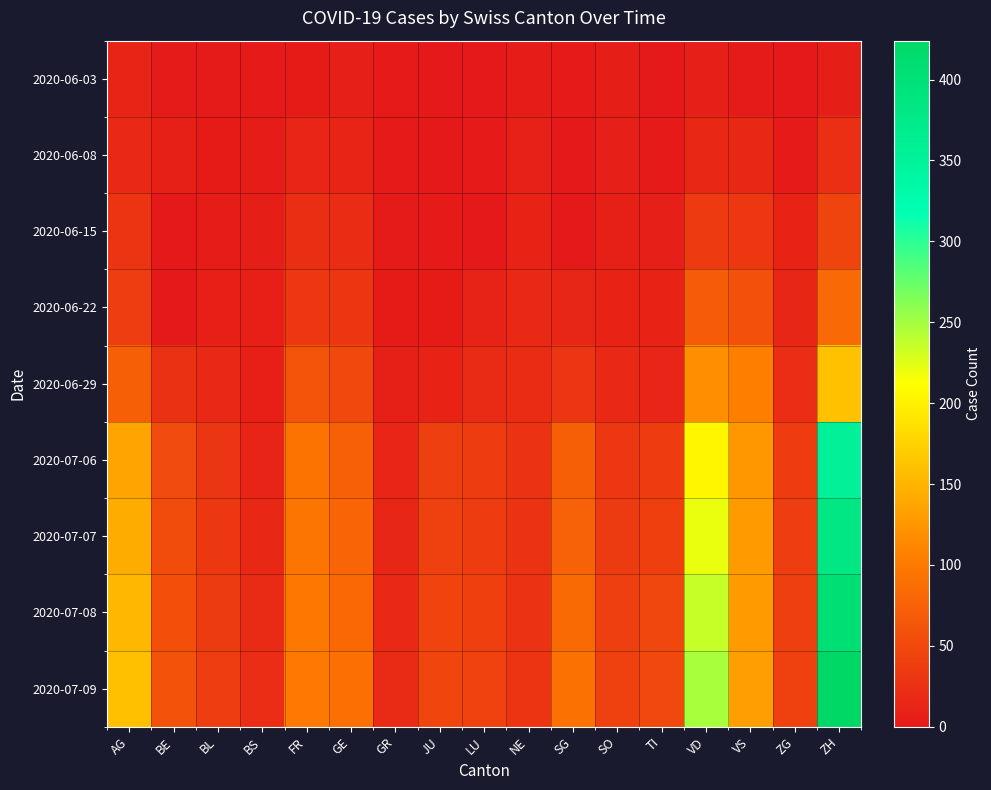

Which series has the largest total across all categories?

2020-07-09